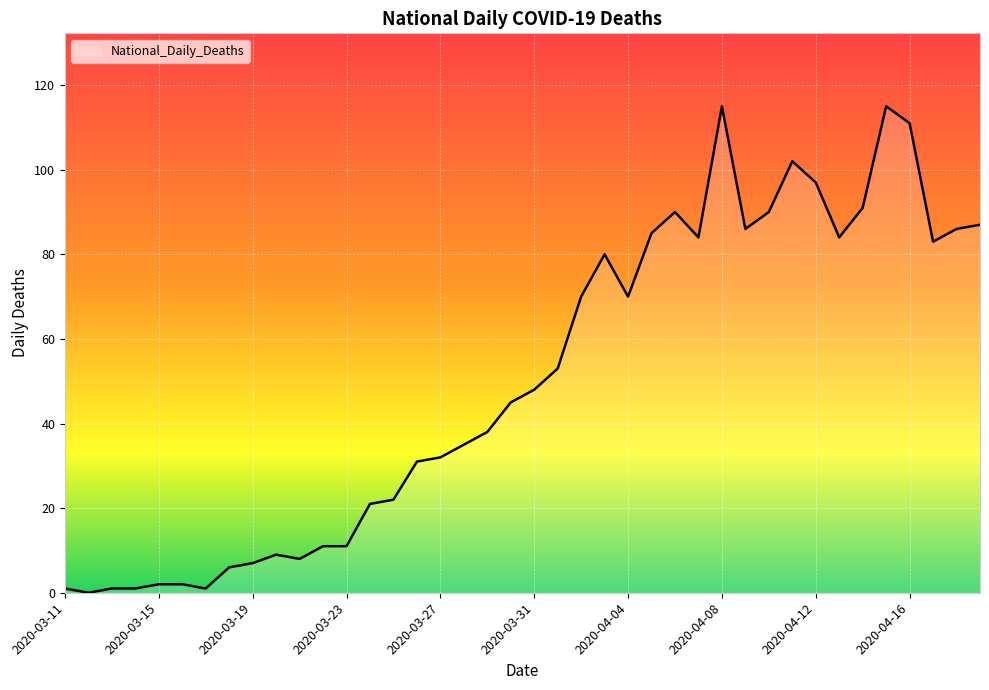

What is the greatest value displayed?

115